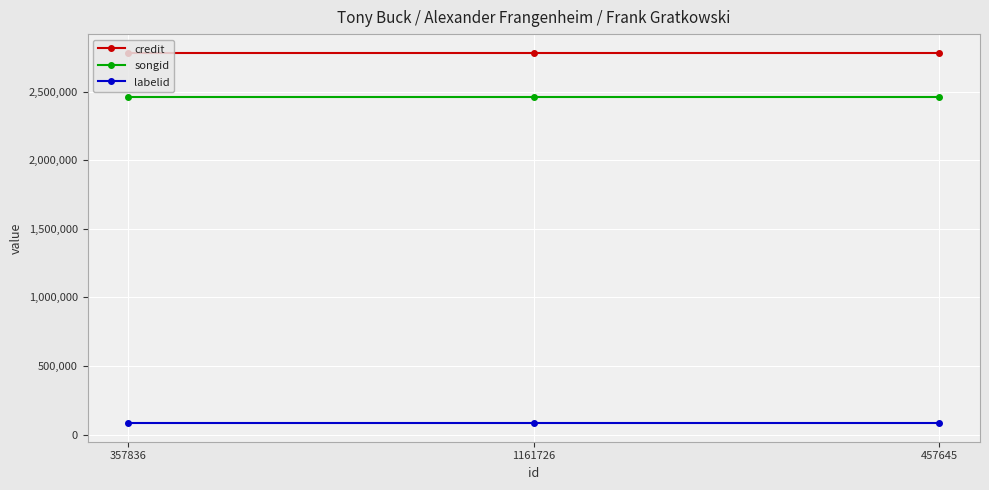

Is this an area chart (filled region under the line)?

No